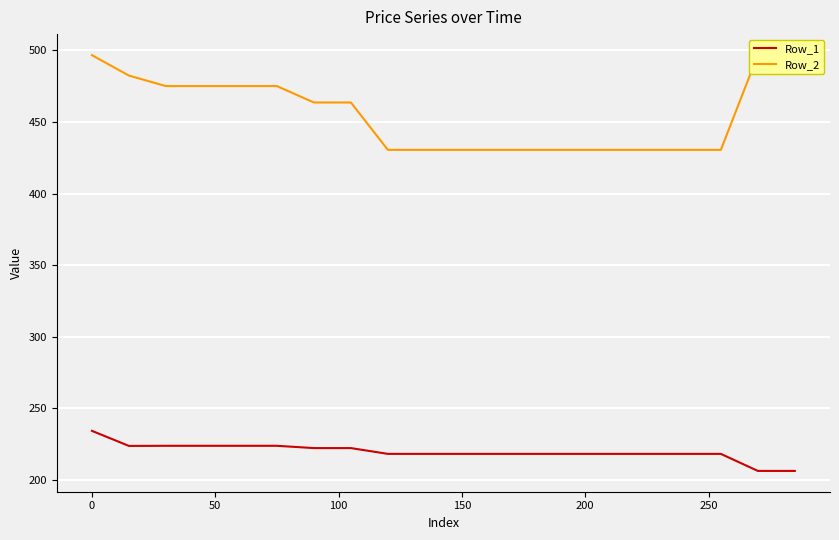

How many lines are shown in the chart?

2